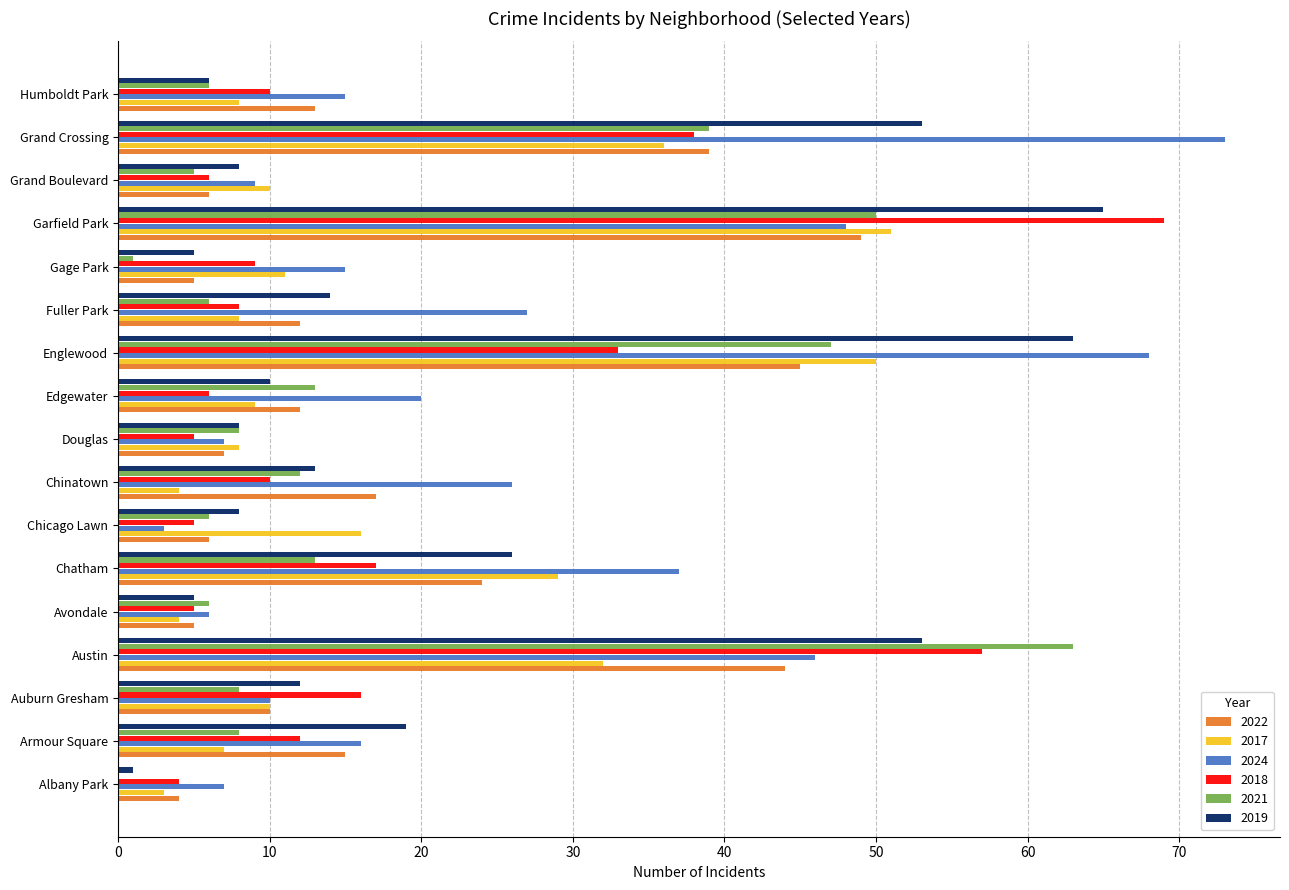

Which series has the largest total across all categories?

2024